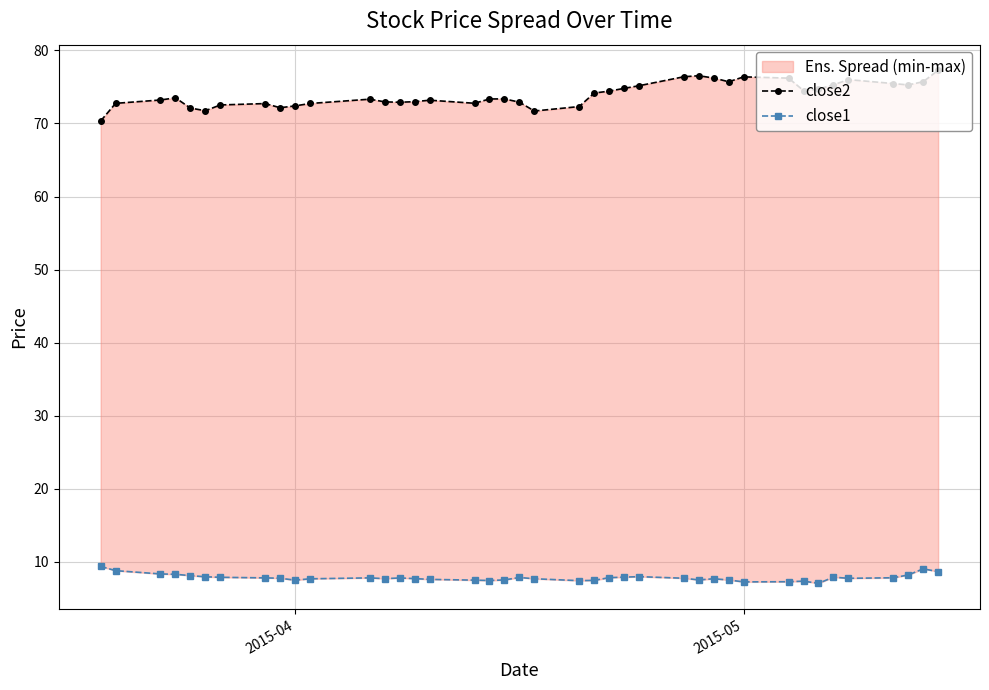

How many interior local peaks does the close2 series have?

8